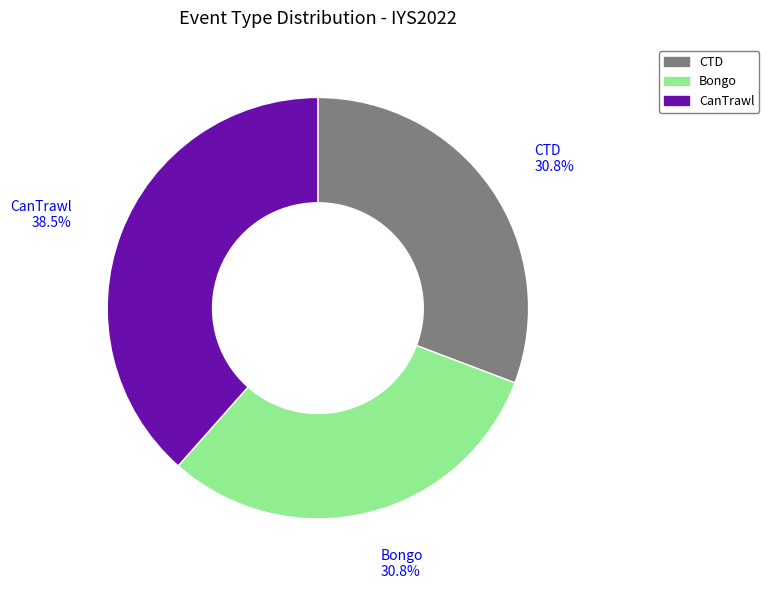

What percentage is the Bongo slice, to the nearest percent?

31%